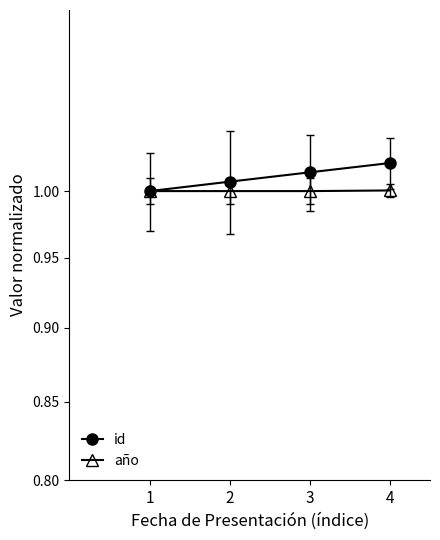

True or false: id and año intersect in this chart.

False